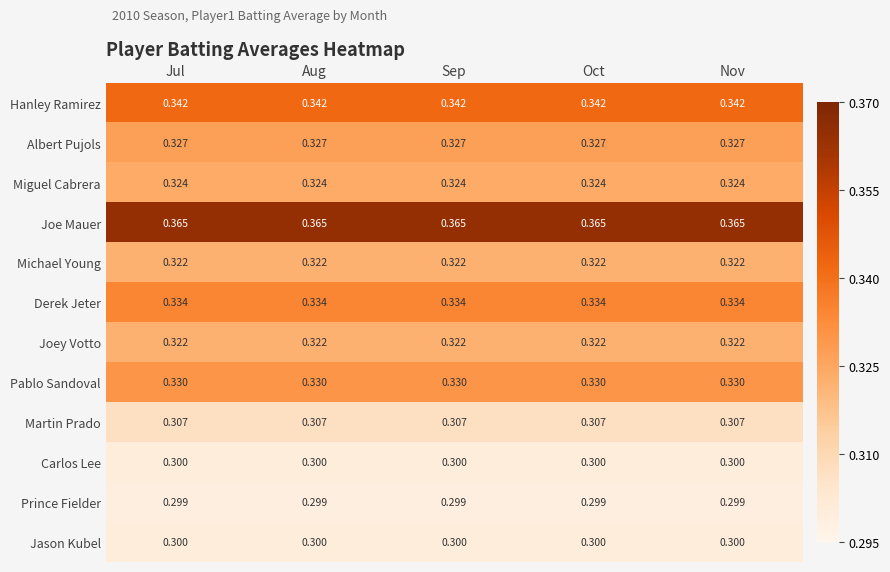

Is the value of Derek Jeter at Sep greater than the value of Miguel Cabrera at Oct?

Yes